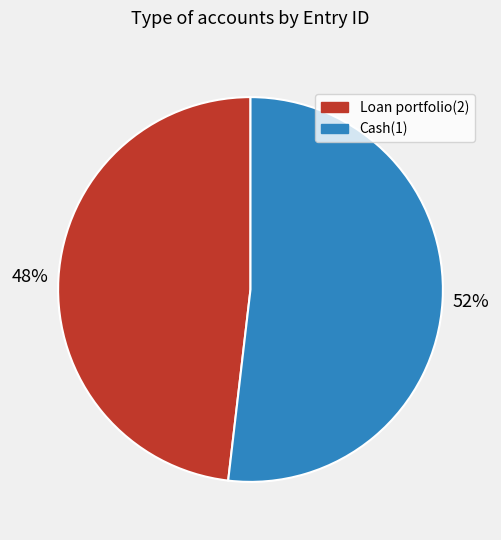

Is the sum of Cash(1) and Loan portfolio(2) greater than half?

Yes